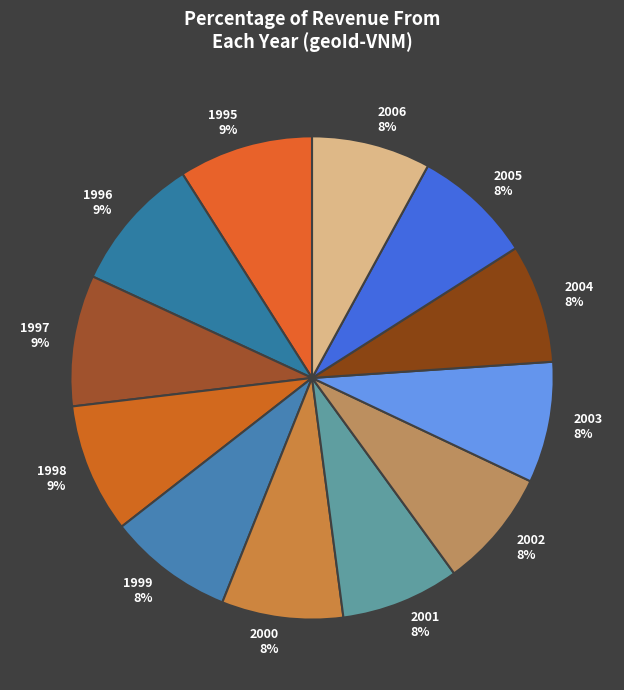

Is the sum of 2000 and 1996 greater than half?

No